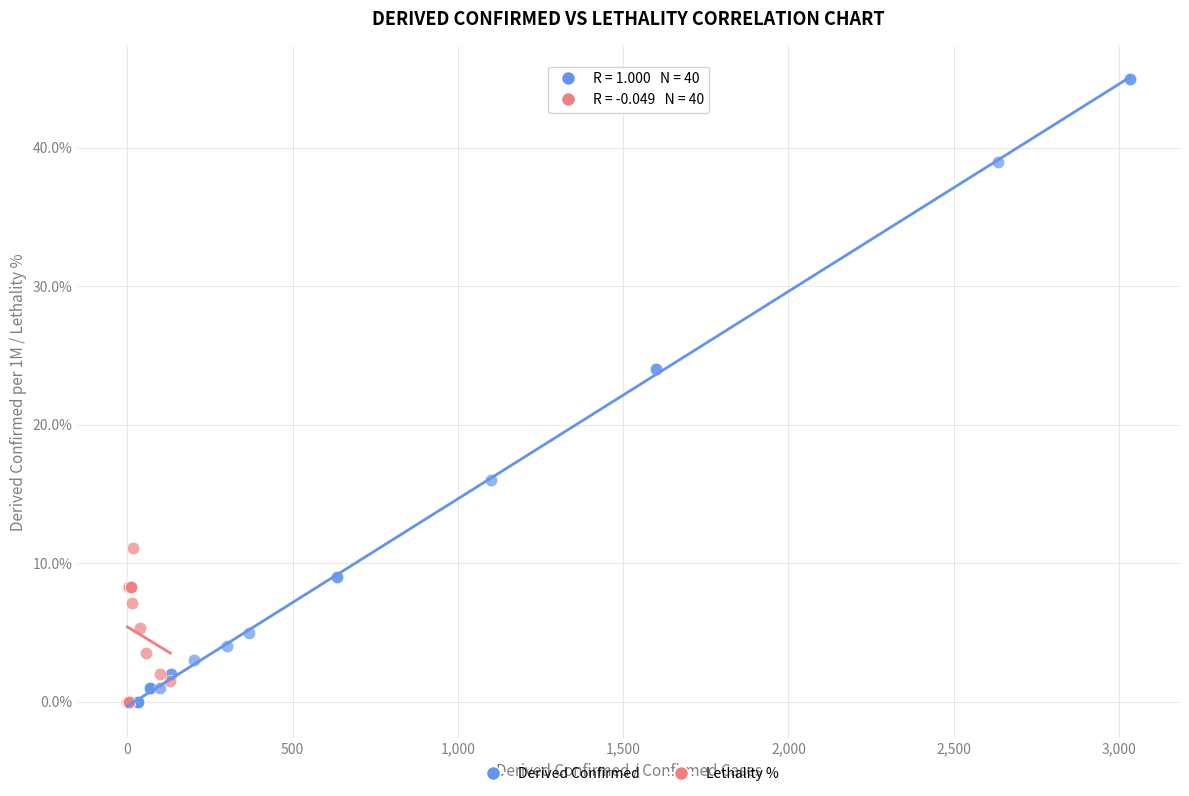

Which series reaches the maximum Y coordinate?

Derived Confirmed